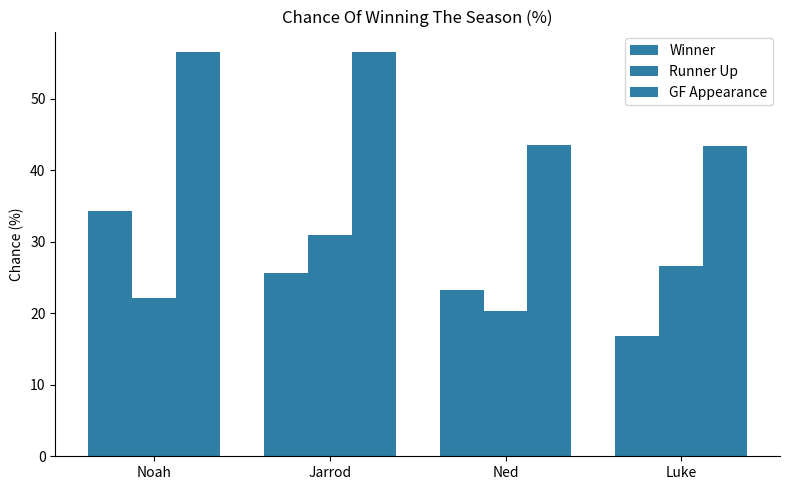

What is the sum of the GF Appearance values at Ned and Luke?

86.9